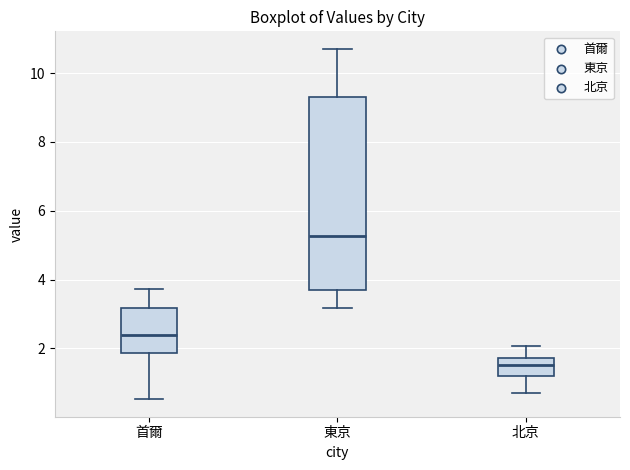

Where does the upper whisker of the box for 東京 end on the y-axis? The values are not printed on the chart, so give them approximately, as read against the axis.

10.8